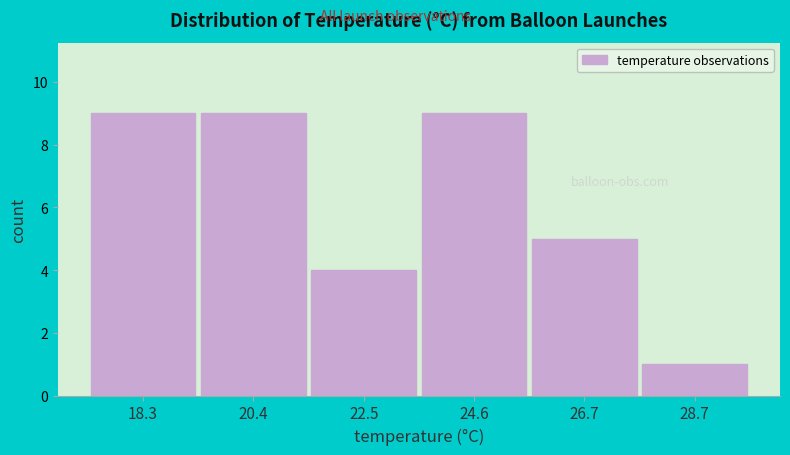

Reading left to right, transcribe this chart: for each bar, give the range it covers on the x-axis and its height. Neither the bar edges nor the heights are printed on the chart, so give them approximately, as read against the axes.

17.5 to 19.5: 9
19.5 to 21.5: 9
21.5 to 23.5: 4
23.5 to 25.5: 9
25.5 to 27.5: 5
27.5 to 30.0: 1